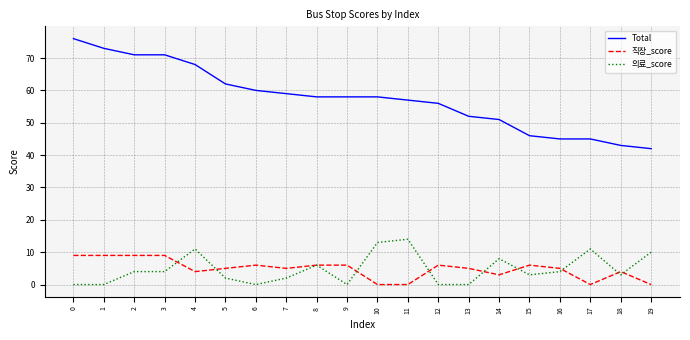

Rank the series at 6 from highest to lowest value.

Total, 직장_score, 의료_score